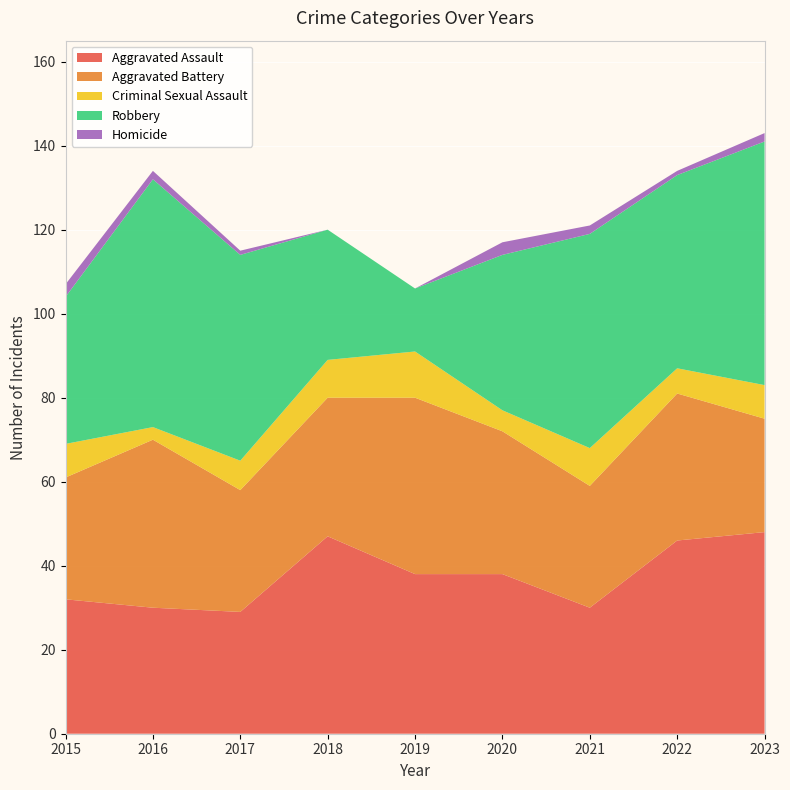

Reading right to left, what are all the values shown in this chart?

Aggravated Assault: 2023=48	2022=46	2021=30	2020=38	2019=38	2018=47	2017=29	2016=30	2015=32
Aggravated Battery: 2023=27	2022=35	2021=29	2020=34	2019=42	2018=33	2017=29	2016=40	2015=29
Criminal Sexual Assault: 2023=8	2022=6	2021=9	2020=5	2019=11	2018=9	2017=7	2016=3	2015=8
Robbery: 2023=58	2022=46	2021=51	2020=37	2019=15	2018=31	2017=49	2016=59	2015=35
Homicide: 2023=2	2022=1	2021=2	2020=3	2019=0	2018=0	2017=1	2016=2	2015=3